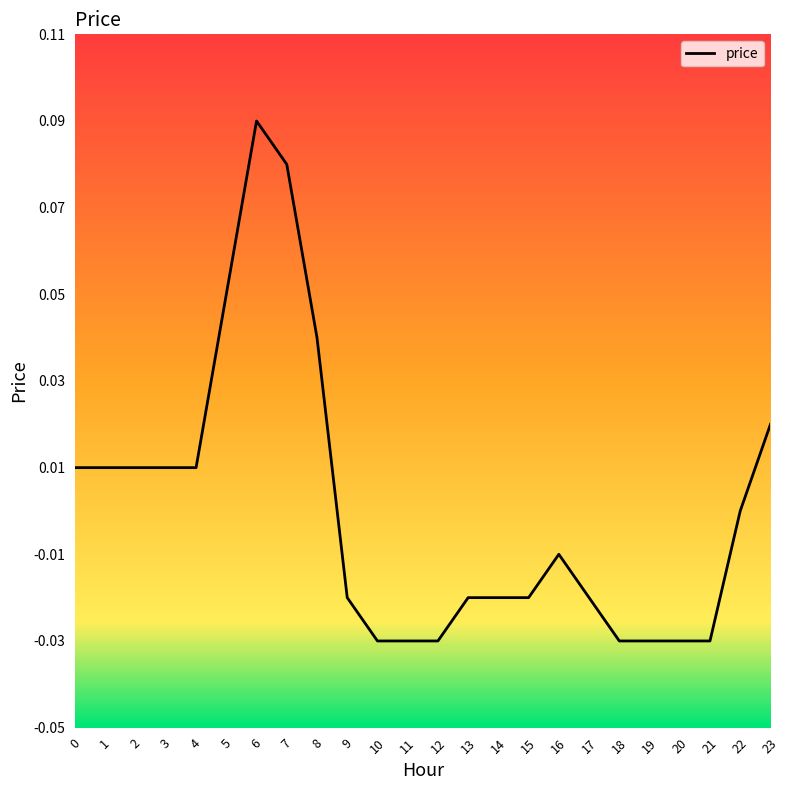

Which category has the highest value across all series?

6